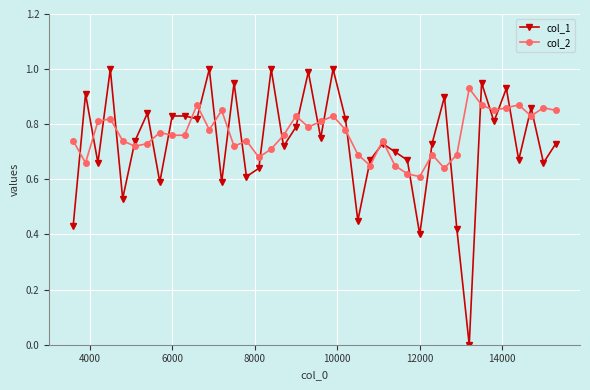

Does the chart have visible grid lines?

Yes